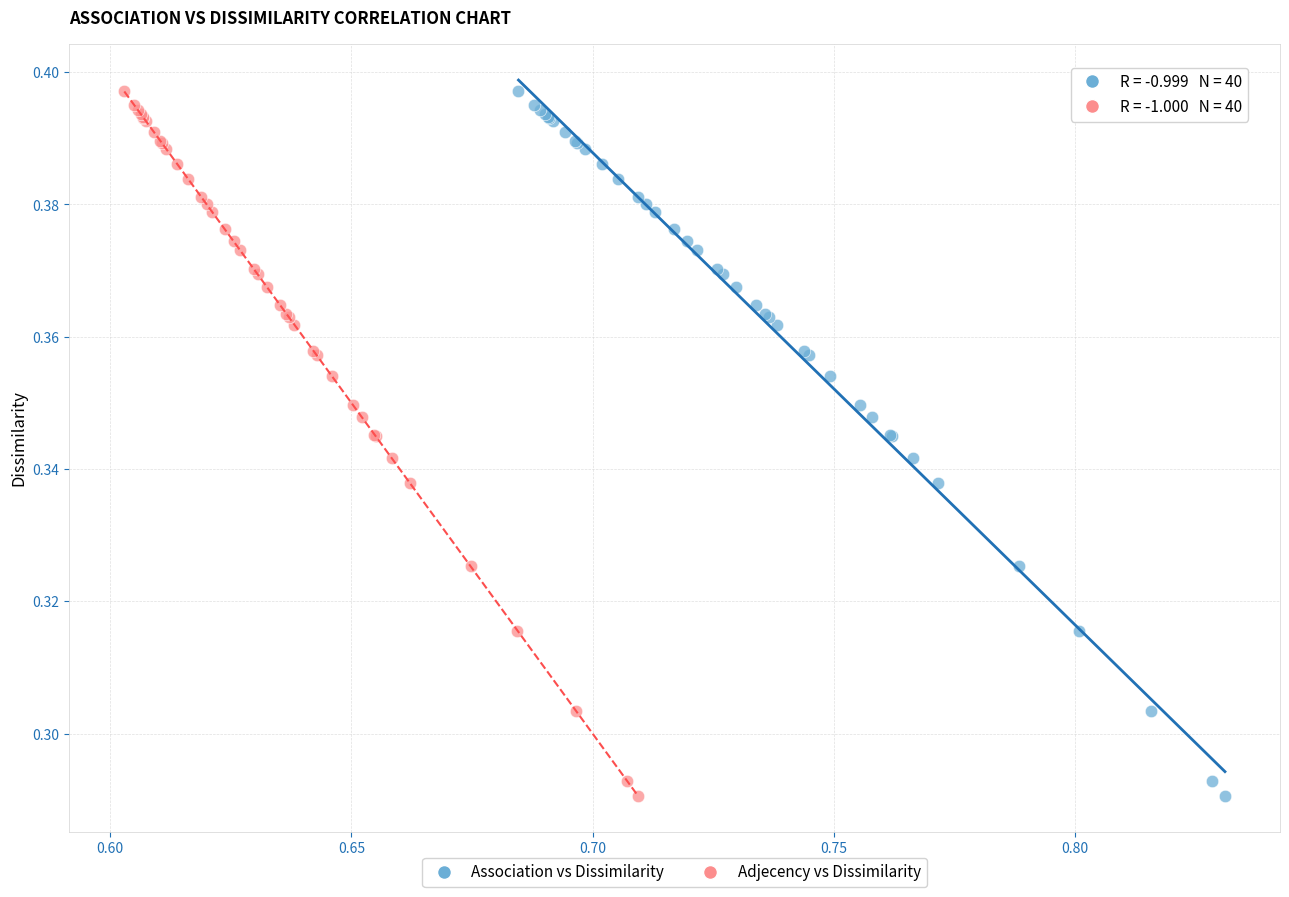

What are all the series names shown in the legend?

Association vs Dissimilarity, Adjecency vs Dissimilarity